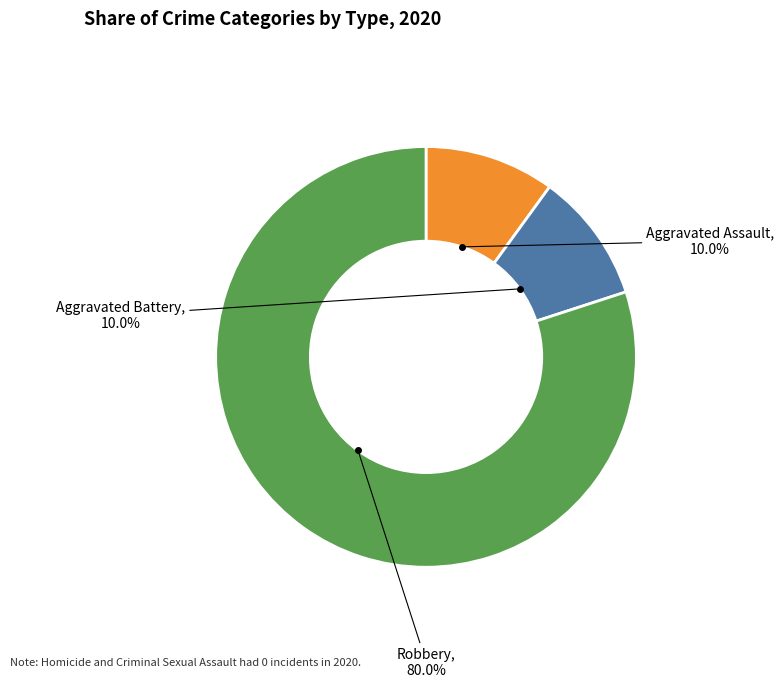

Count the number of slices in the pie.

3